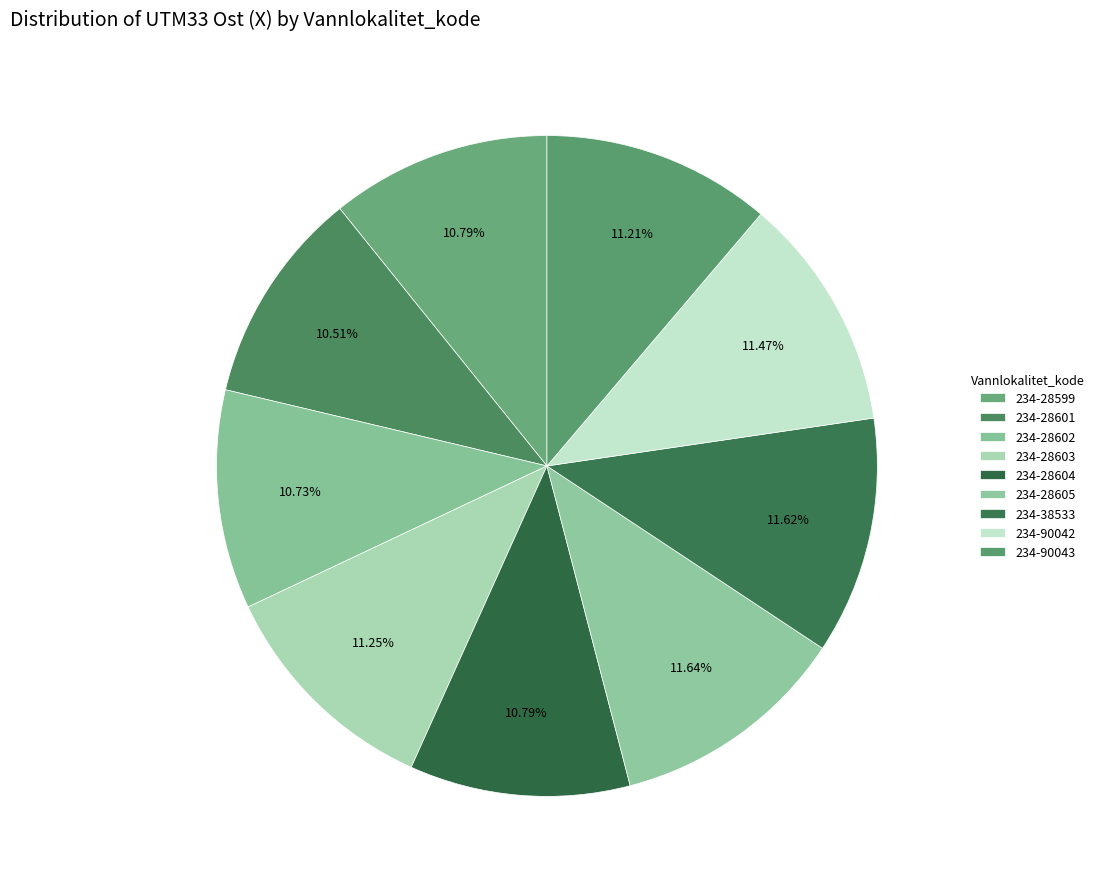

Approximately how many times larger is the value at 234-28603 compared to 234-28601?

1.1